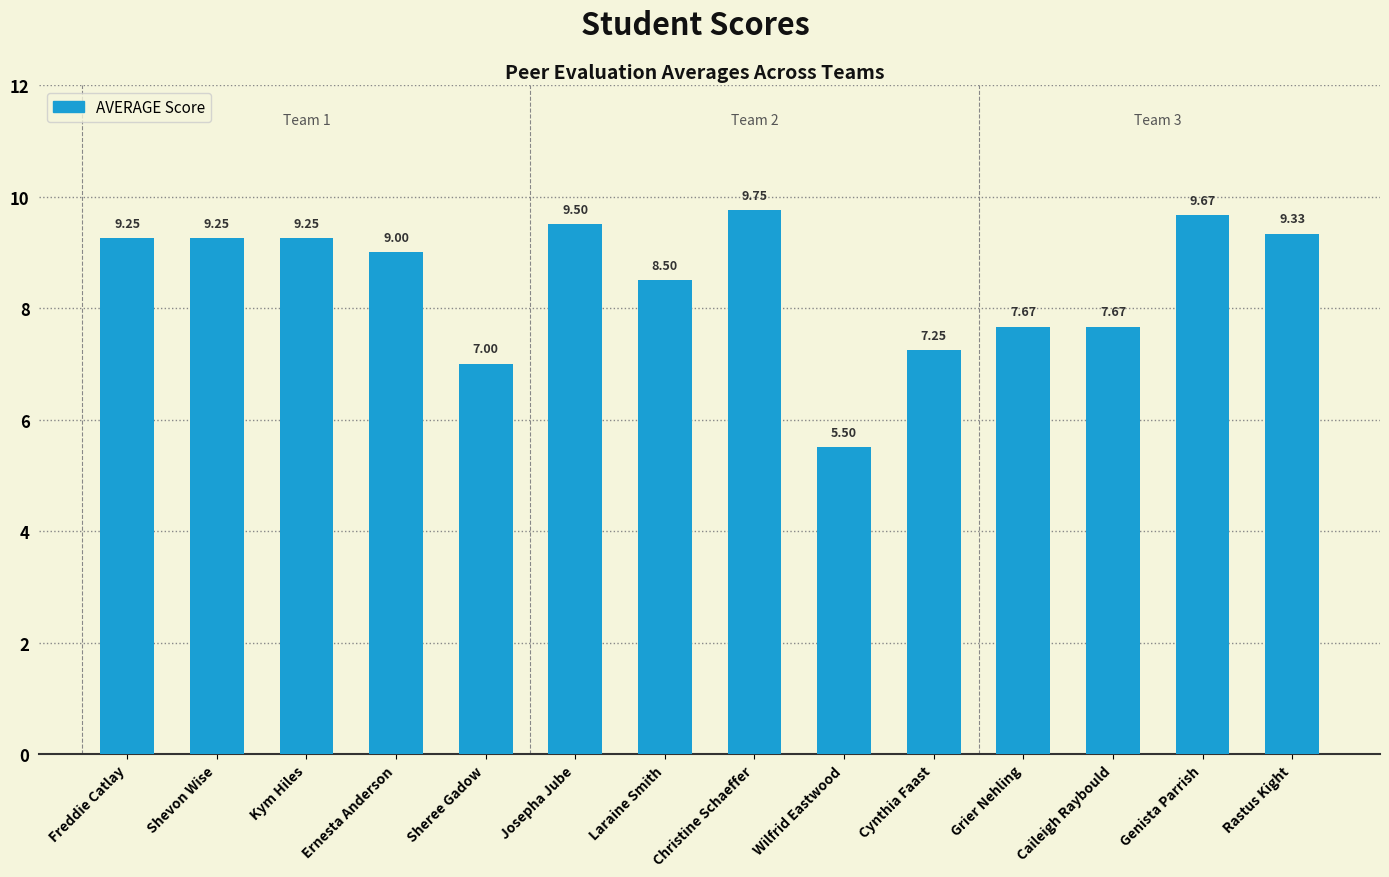

What is the sum of the values at Laraine Smith and Rastus Kight?

17.8